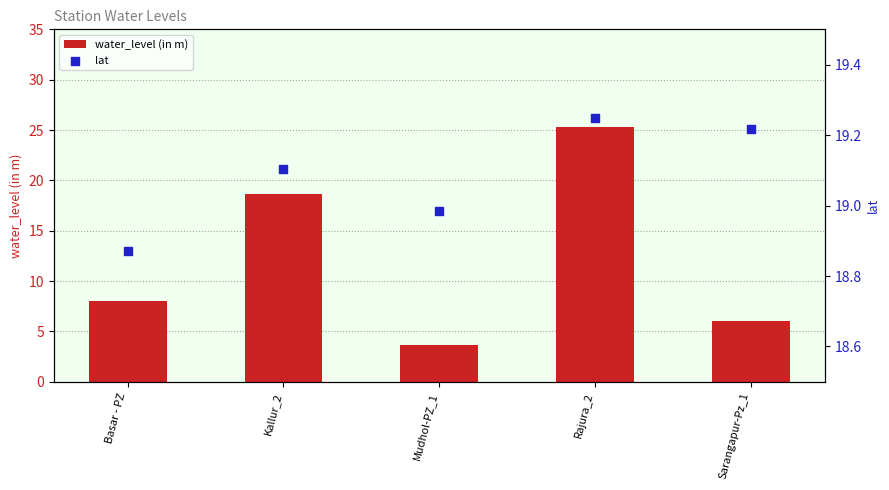

At which category is the sum across all series the highest?

Rajura_2